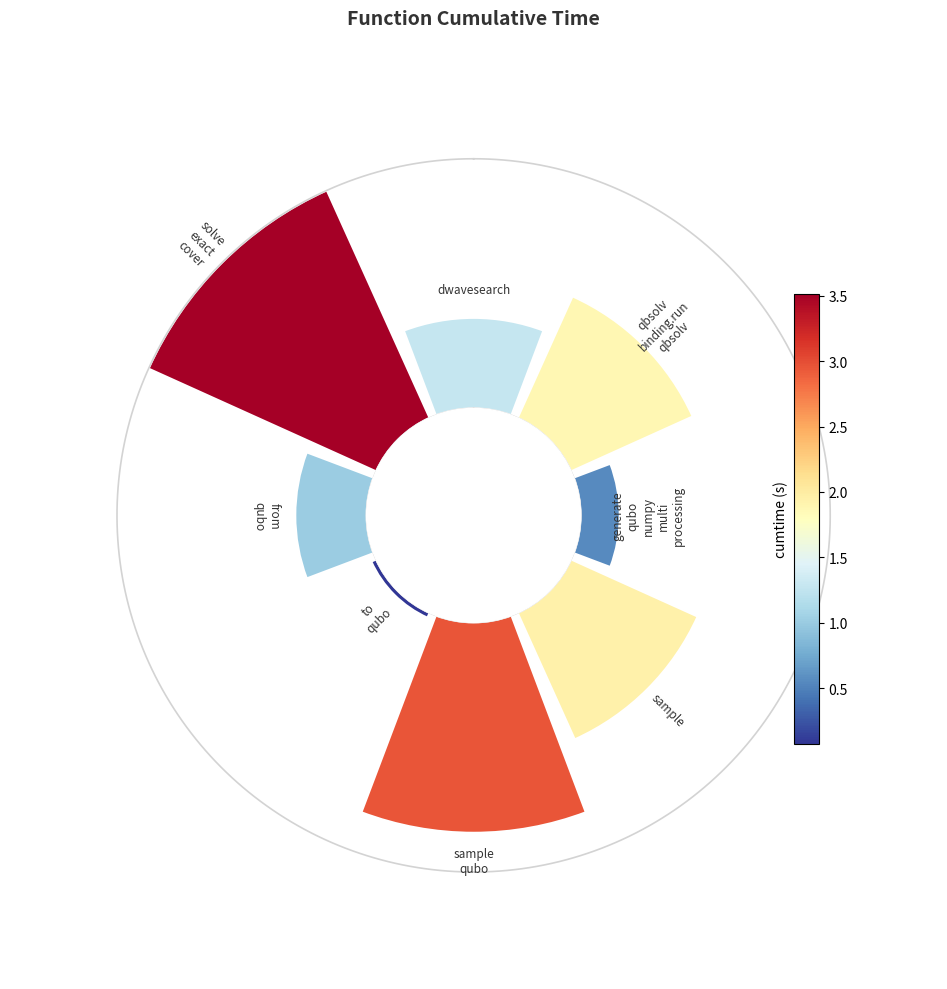

To the nearest percent, what is the difference between the largest and smallest slice percentages?

26%